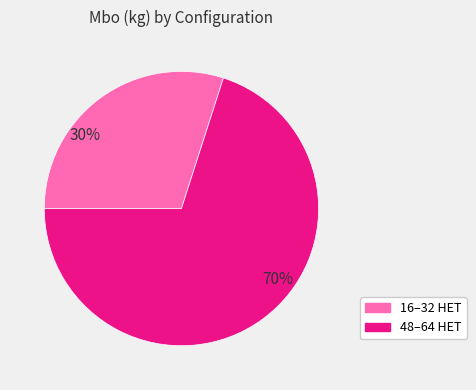

To the nearest percent, what is the average slice percentage?

50%